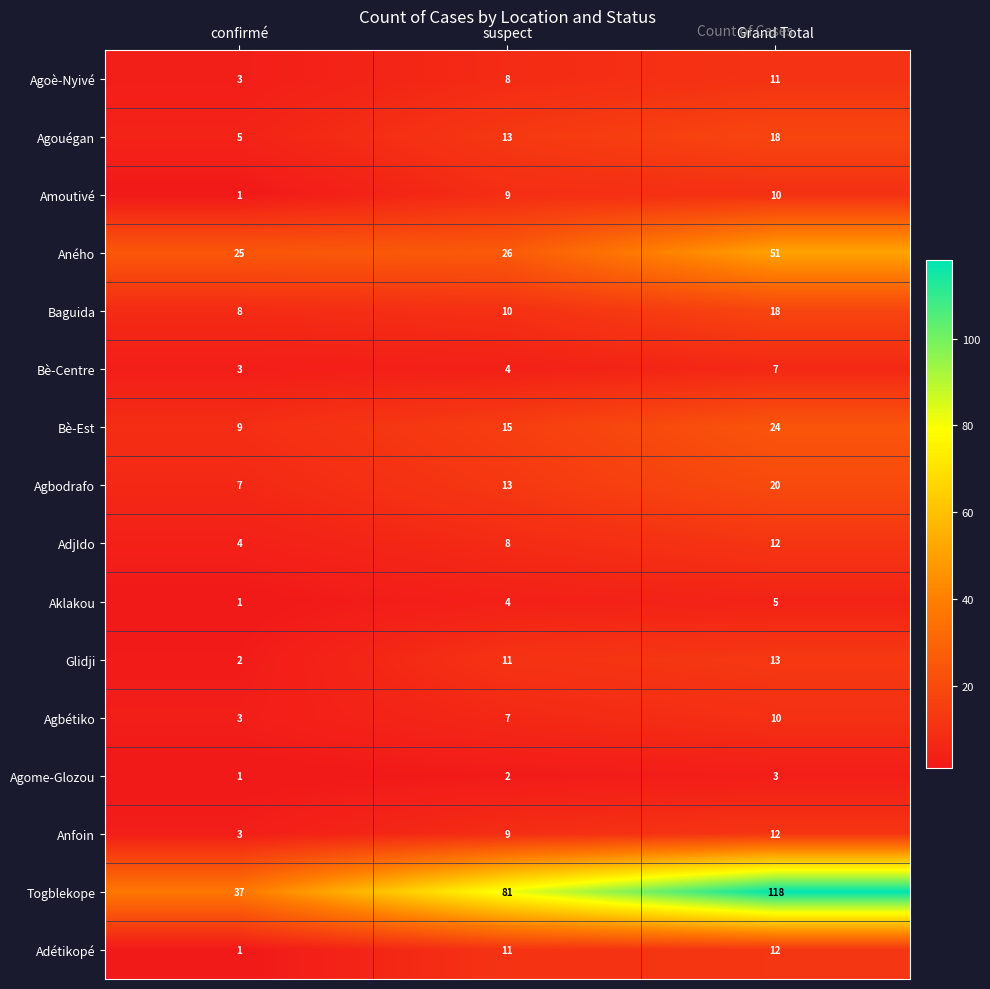

What is the total value across all series at suspect?

231